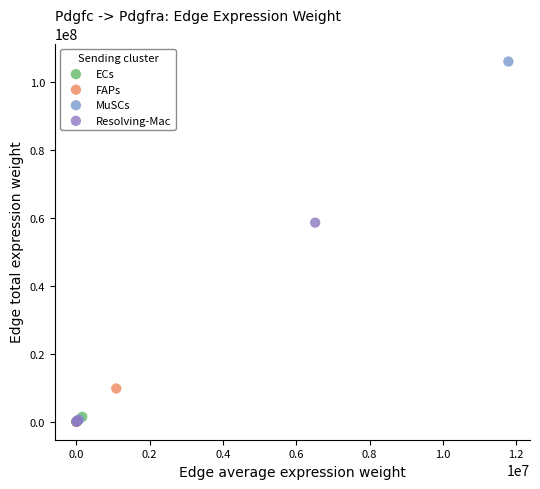

Which series reaches the maximum Y coordinate?

MuSCs